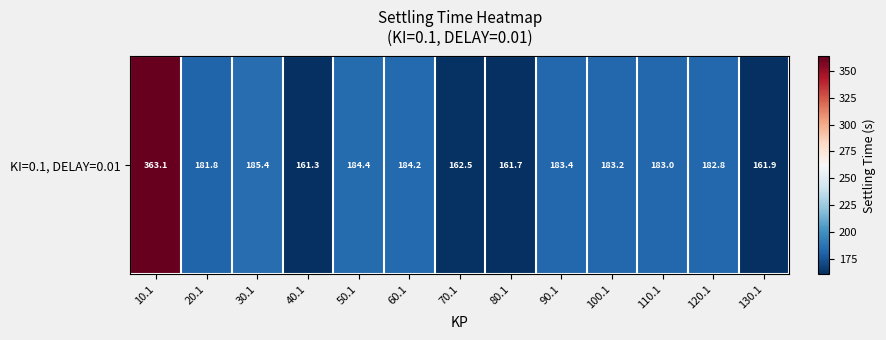

What is the change in value from 50.1 to 100.1?

-1.2